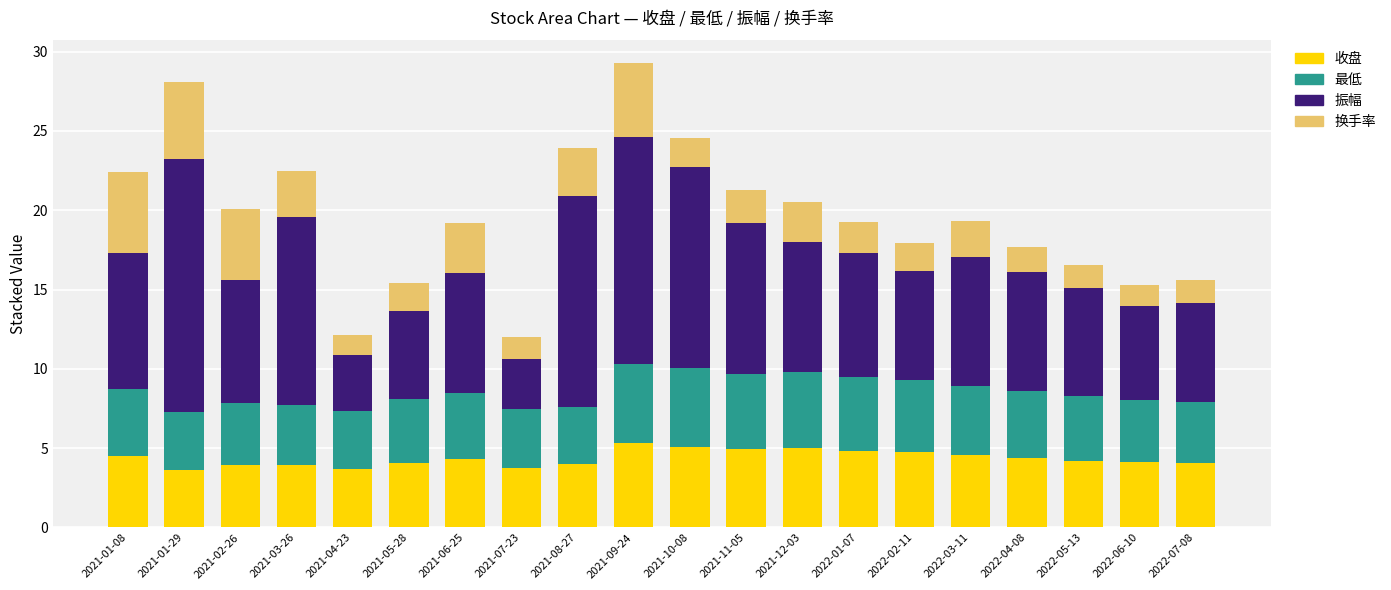

The 收盘 series shows 4.3 at 2021-06-25. True or false?

True